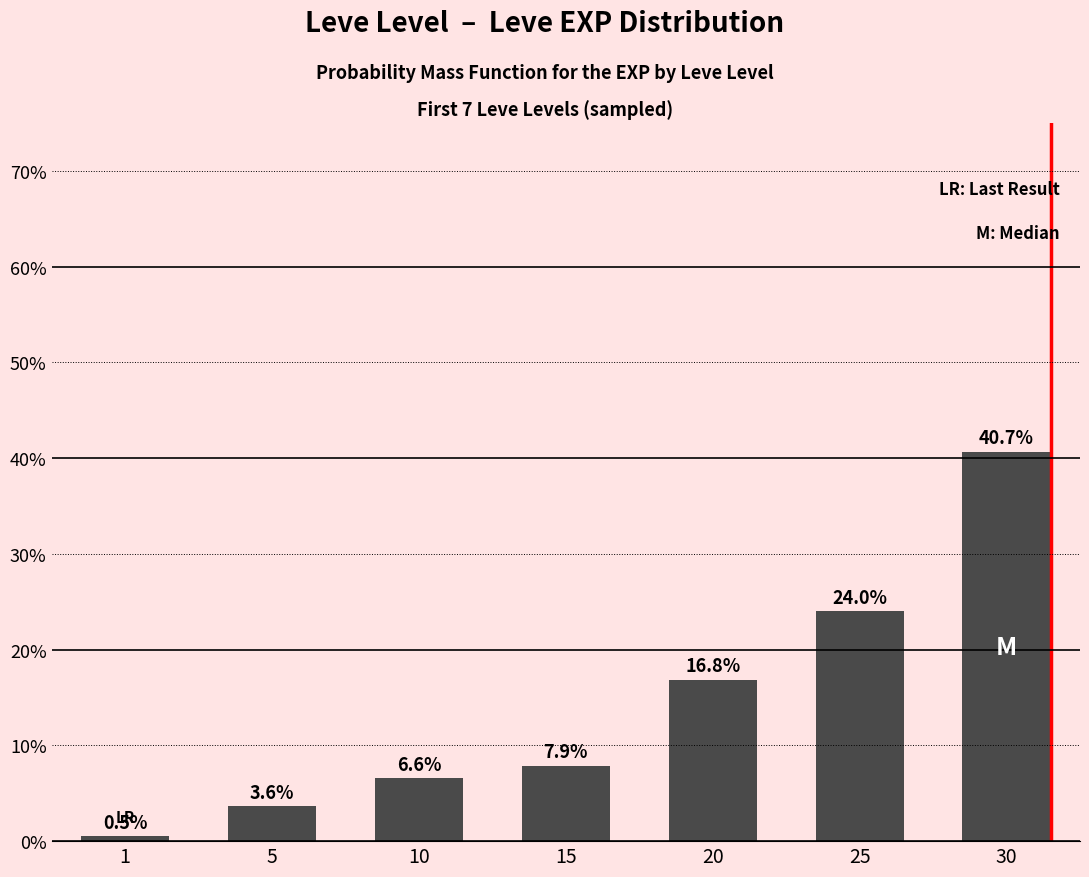

Which category has the lowest value across all series?

1